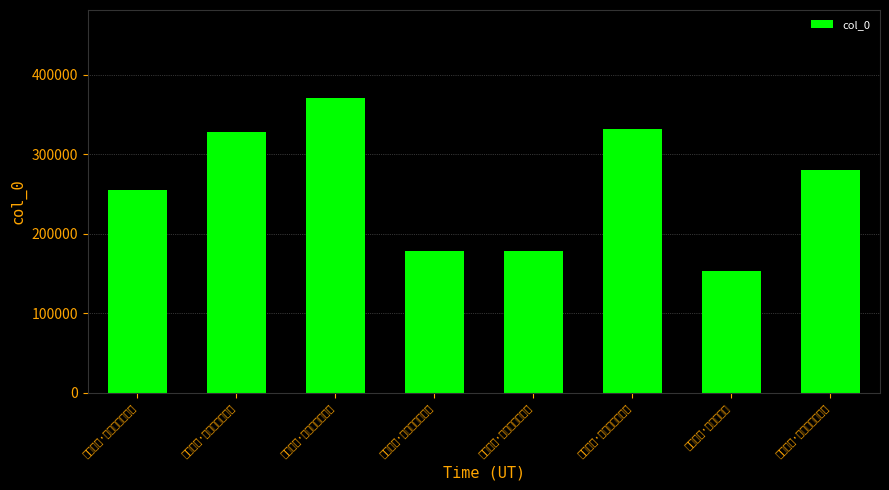

Between 清河道中·青杉寥落走风尘 and 华州道中·青麦油油秀白芒, which is larger?

清河道中·青杉寥落走风尘